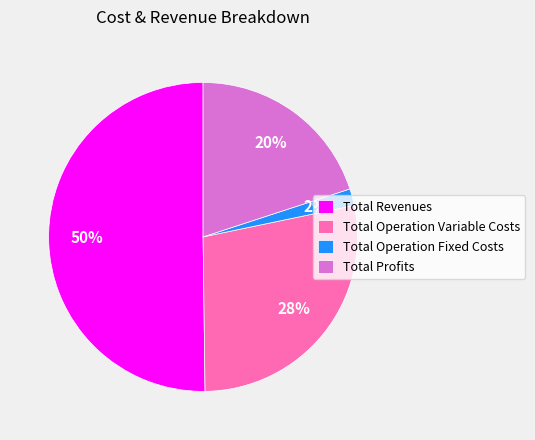

To the nearest percent, what is the difference between the Total Operation Variable Costs and Total Revenues slice percentages?

22%